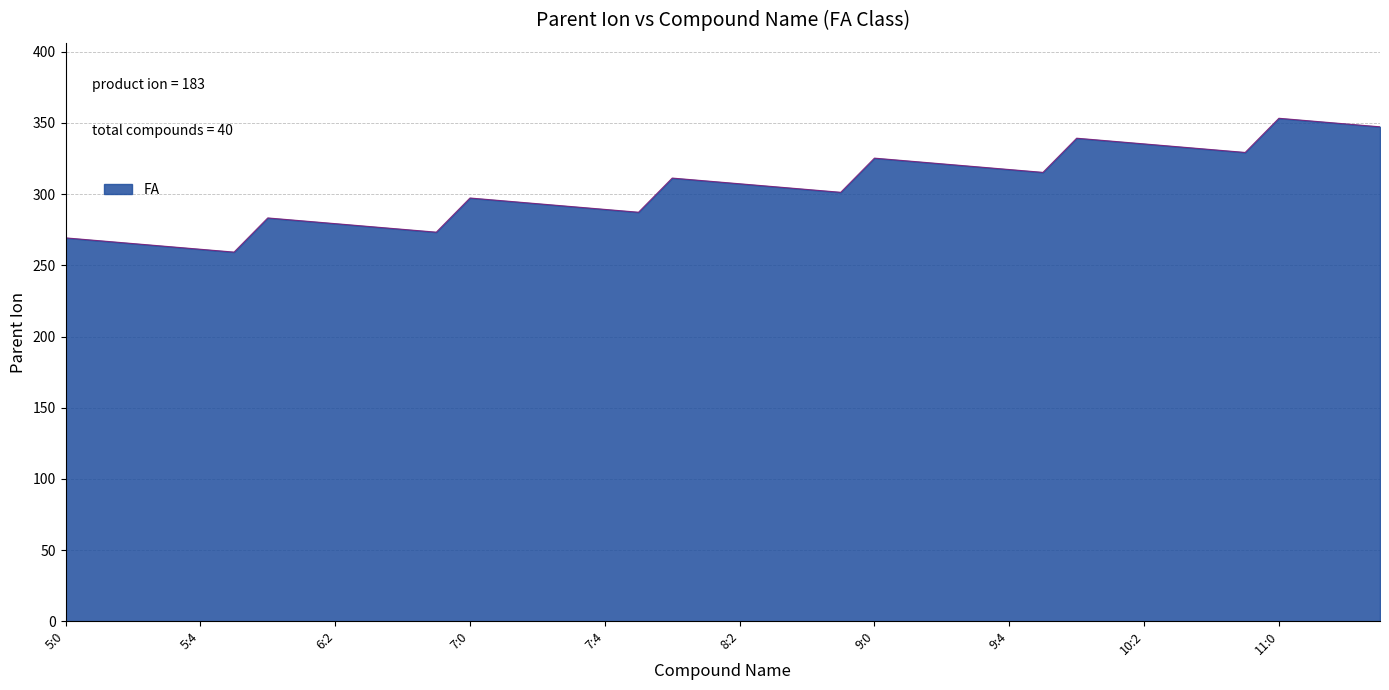

What is the maximum value shown in the chart?

353.3